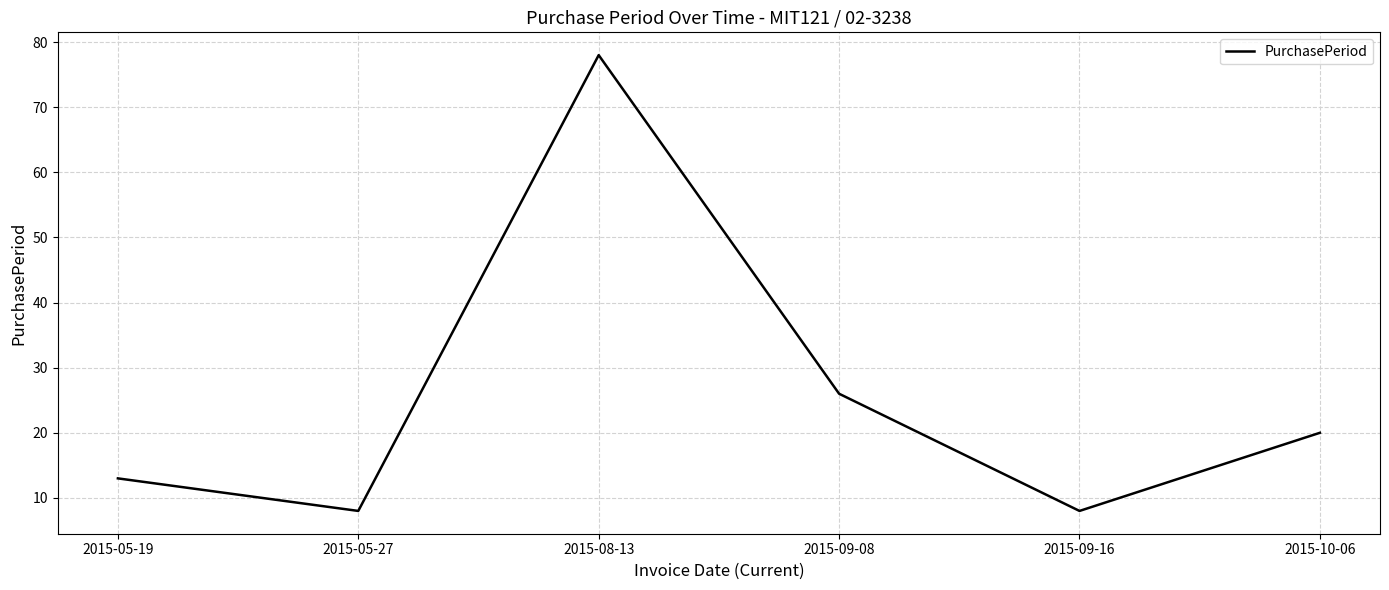

What is the minimum value shown in the chart?

8